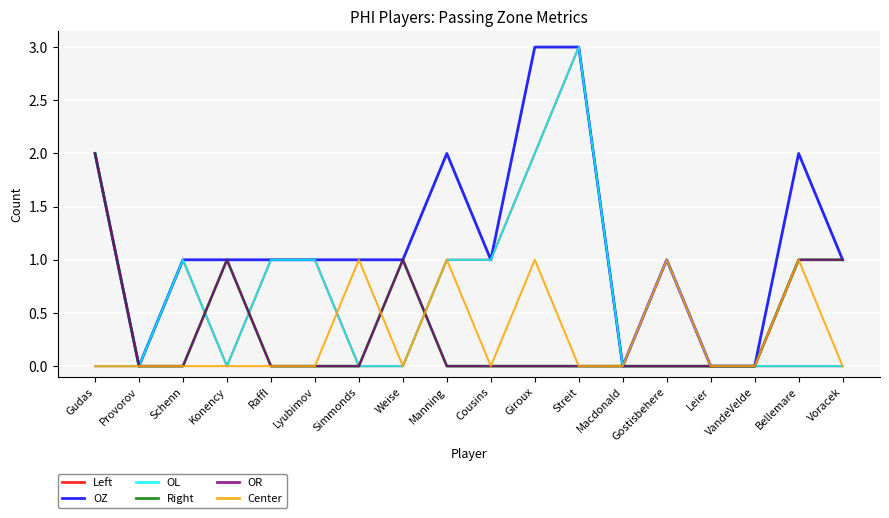

Which has a higher value, Giroux or Manning?

Giroux